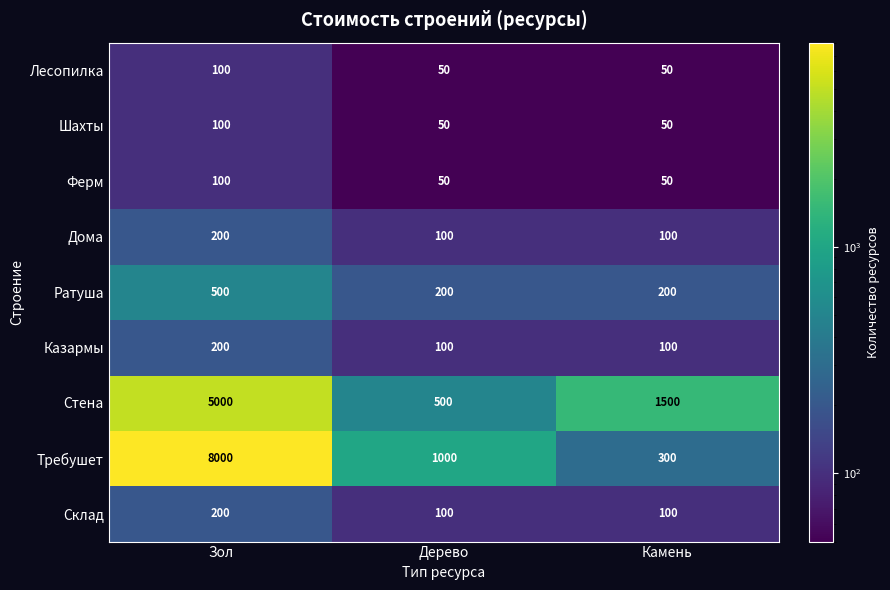

Count the number of data series in this chart.

9